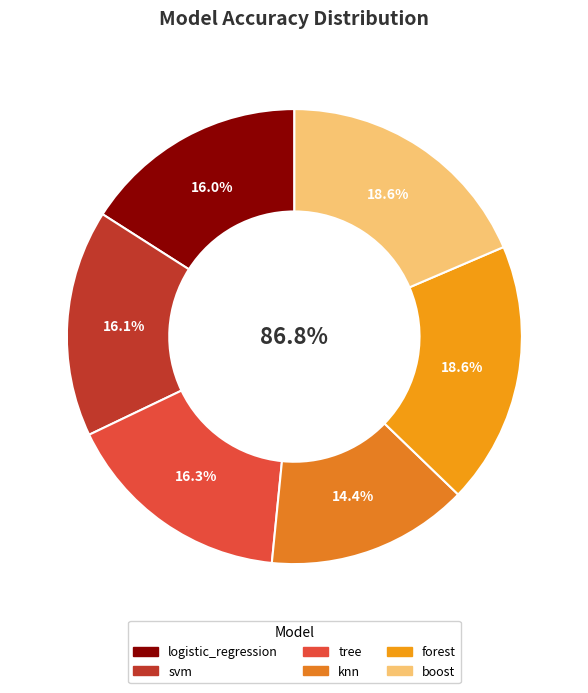

Is boost the majority of the pie?

No